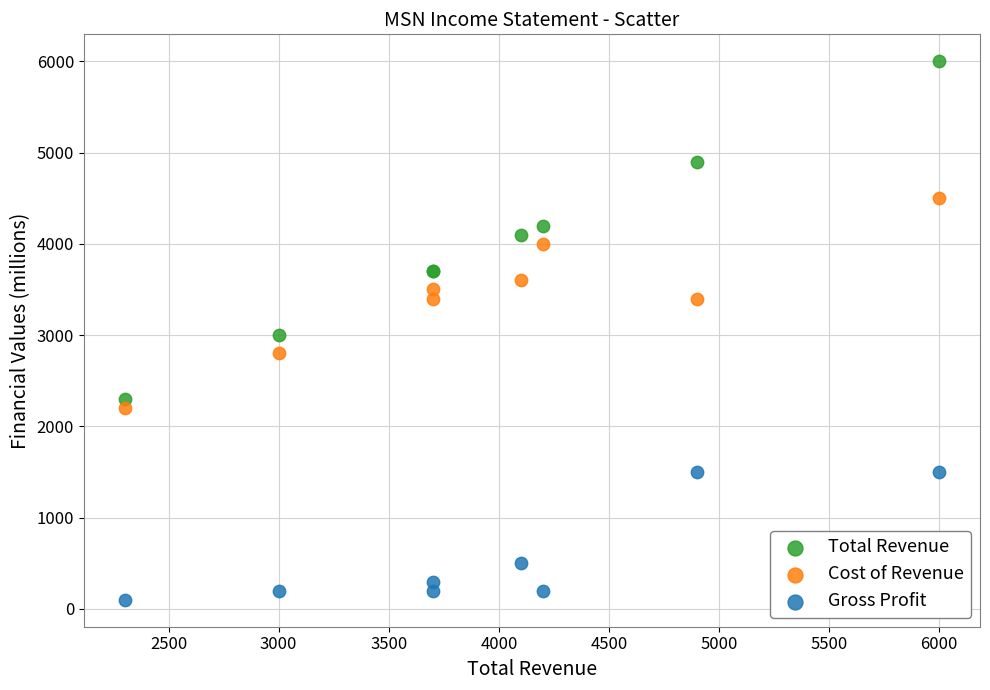

Which series reaches the minimum Y coordinate?

Gross Profit